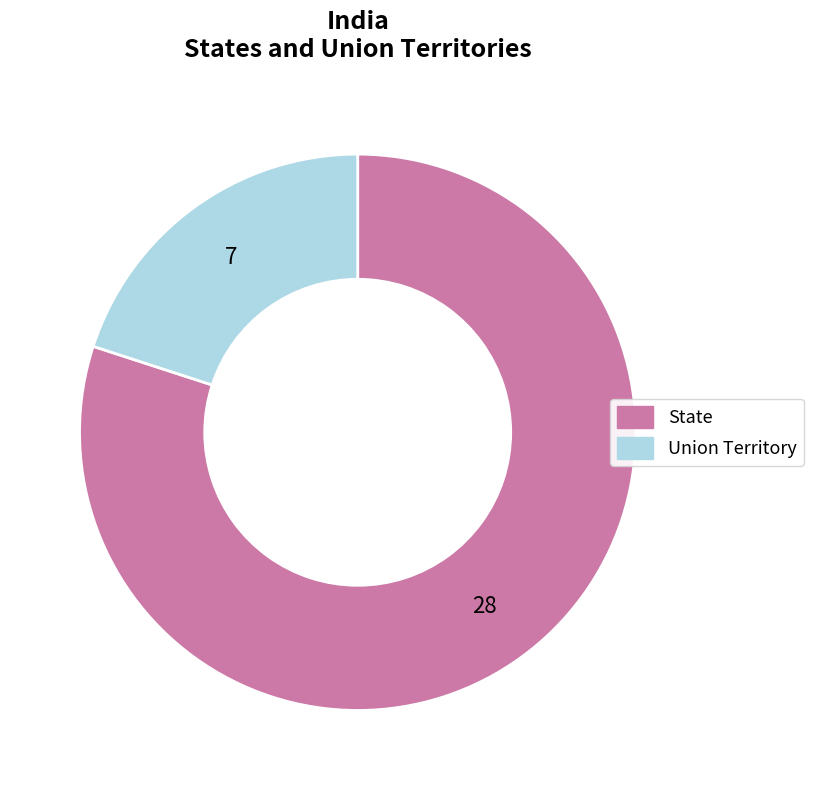

True or false: Union Territory accounts for 30% of the total.

False